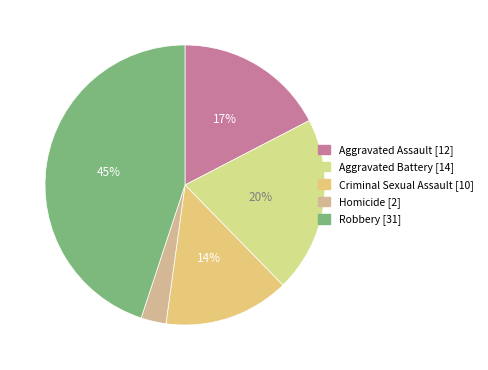

What is the total percentage of Aggravated Assault and Aggravated Battery?

37.7%